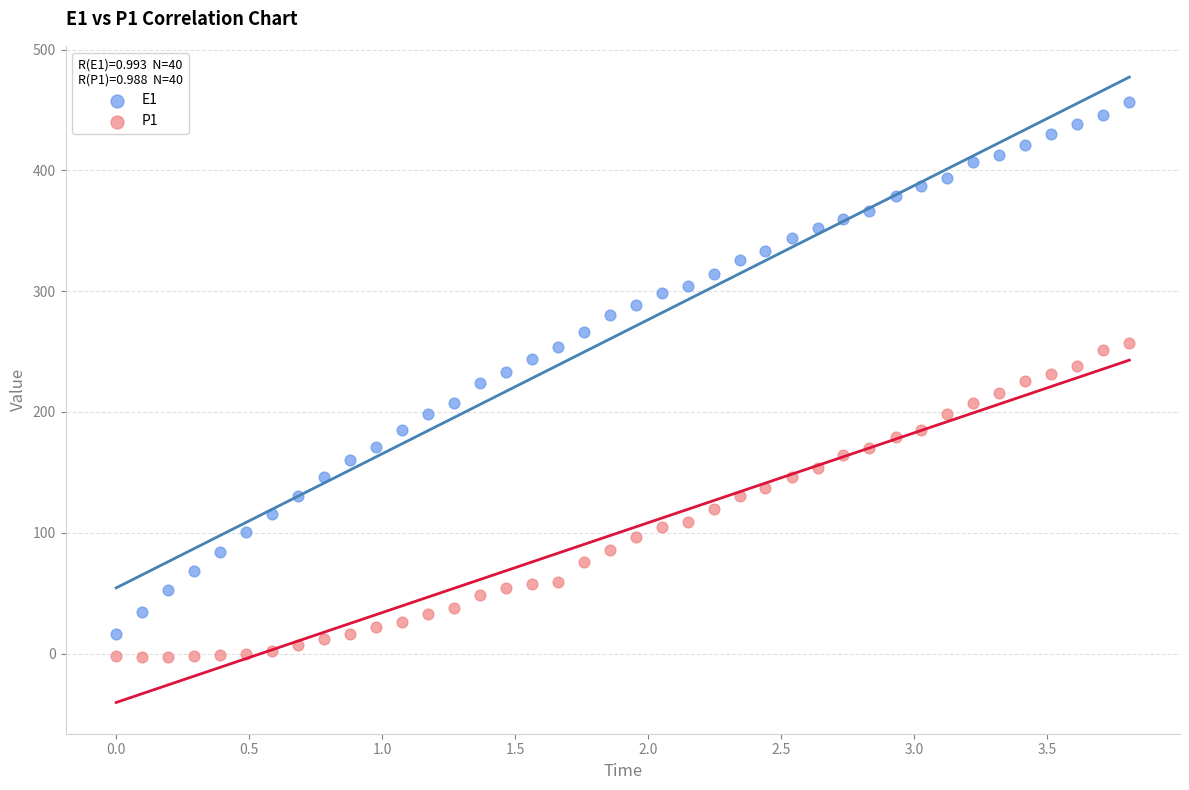

Which series has the widest spread of Y values?

E1